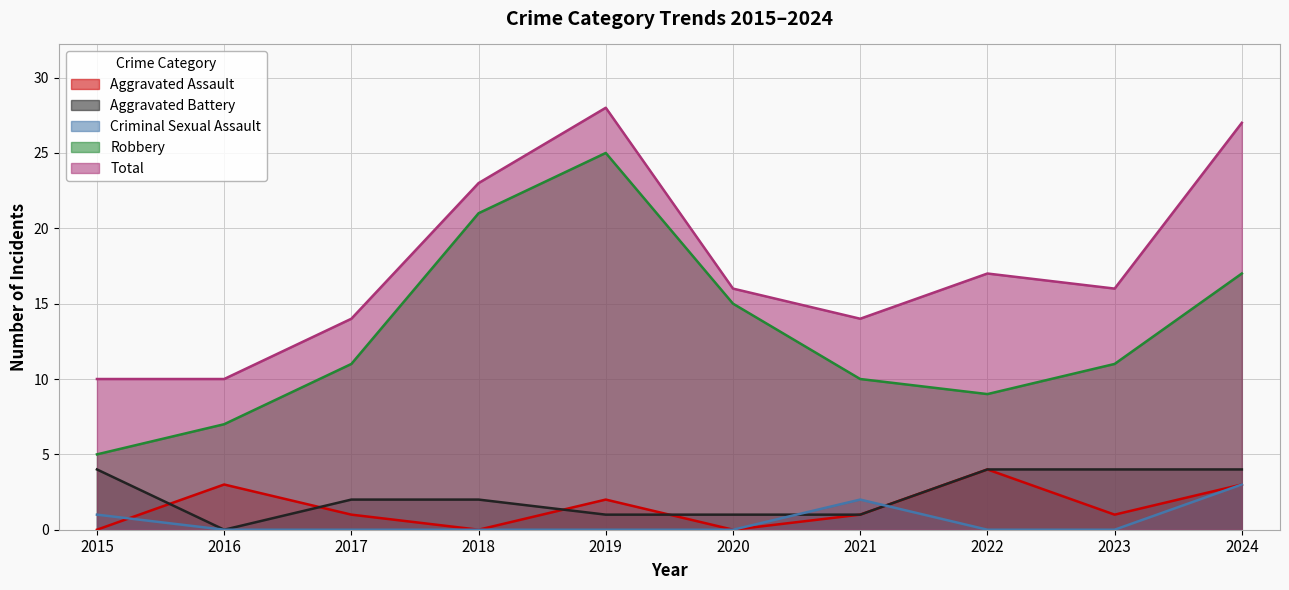

At which label does Aggravated Assault first exceed 1?

2016